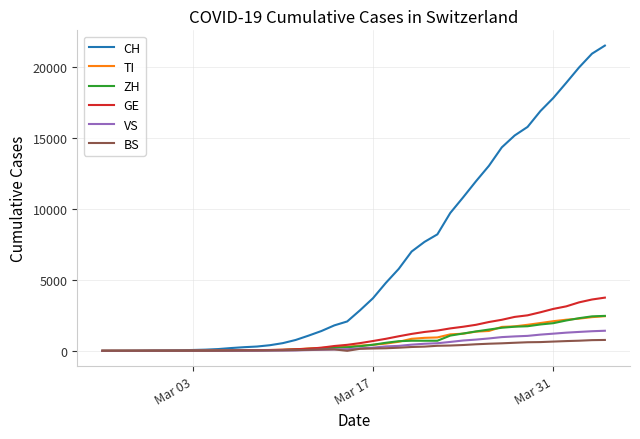

Which series has the largest total across all categories?

CH